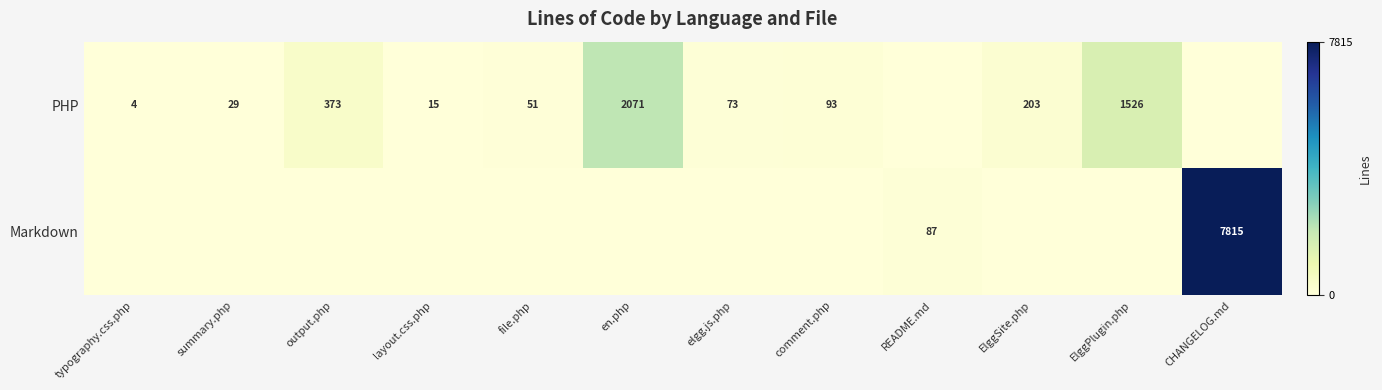

True or false: Markdown has a value of 87 at README.md.

True